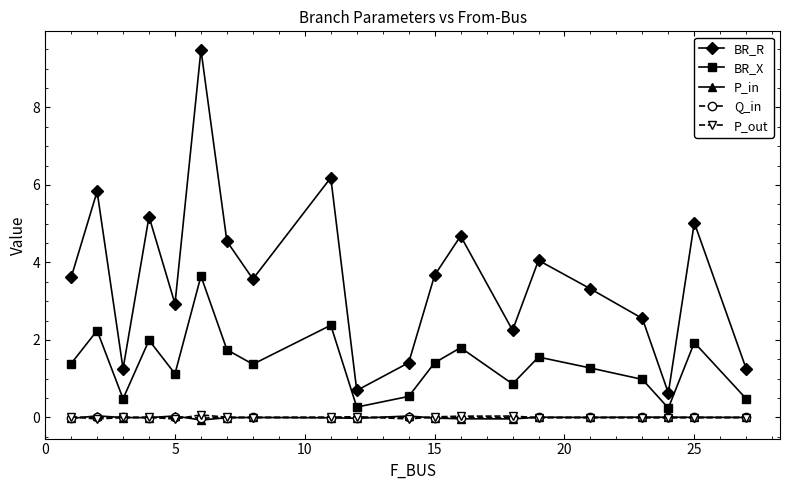

Which series has the largest total across all categories?

BR_R